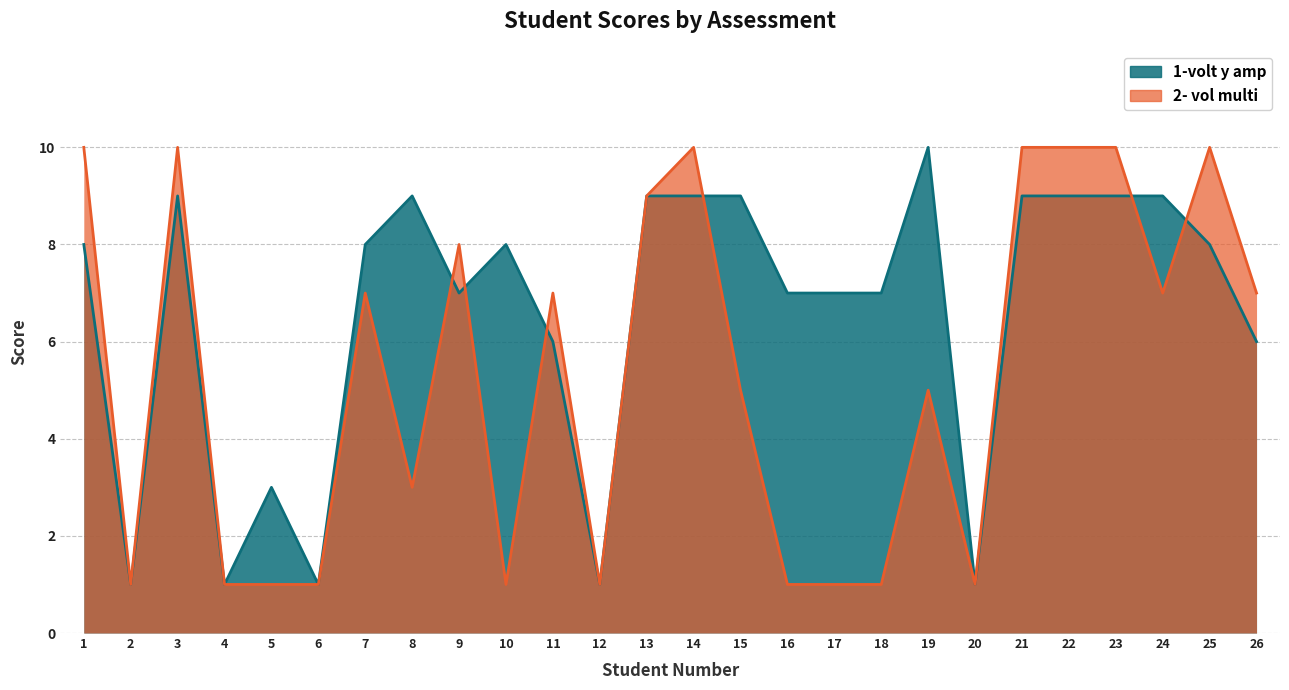

What is the difference between the 2- vol multi values at 11 and 10?

6